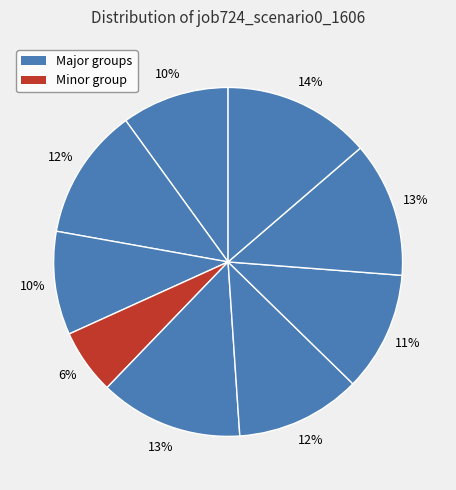

How many segments does this pie chart have?

9